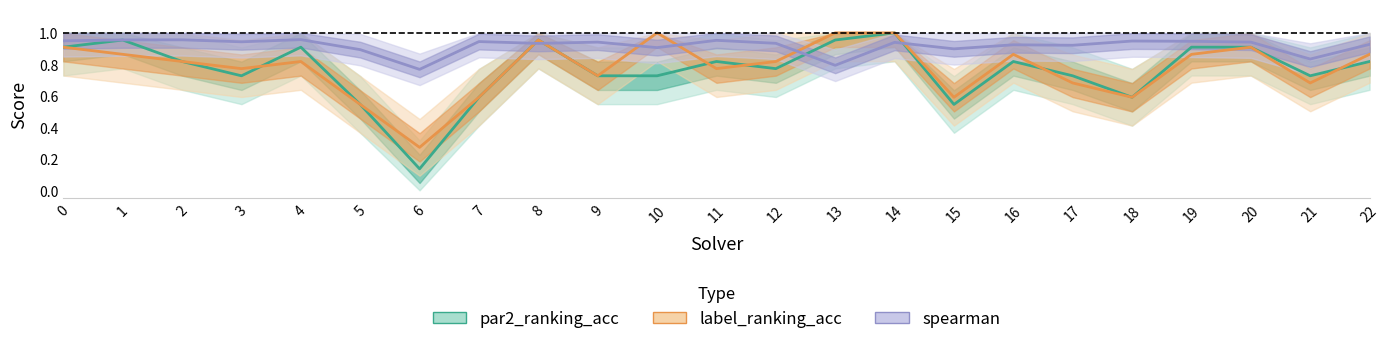

What is the sum of all spearman values?

21.1